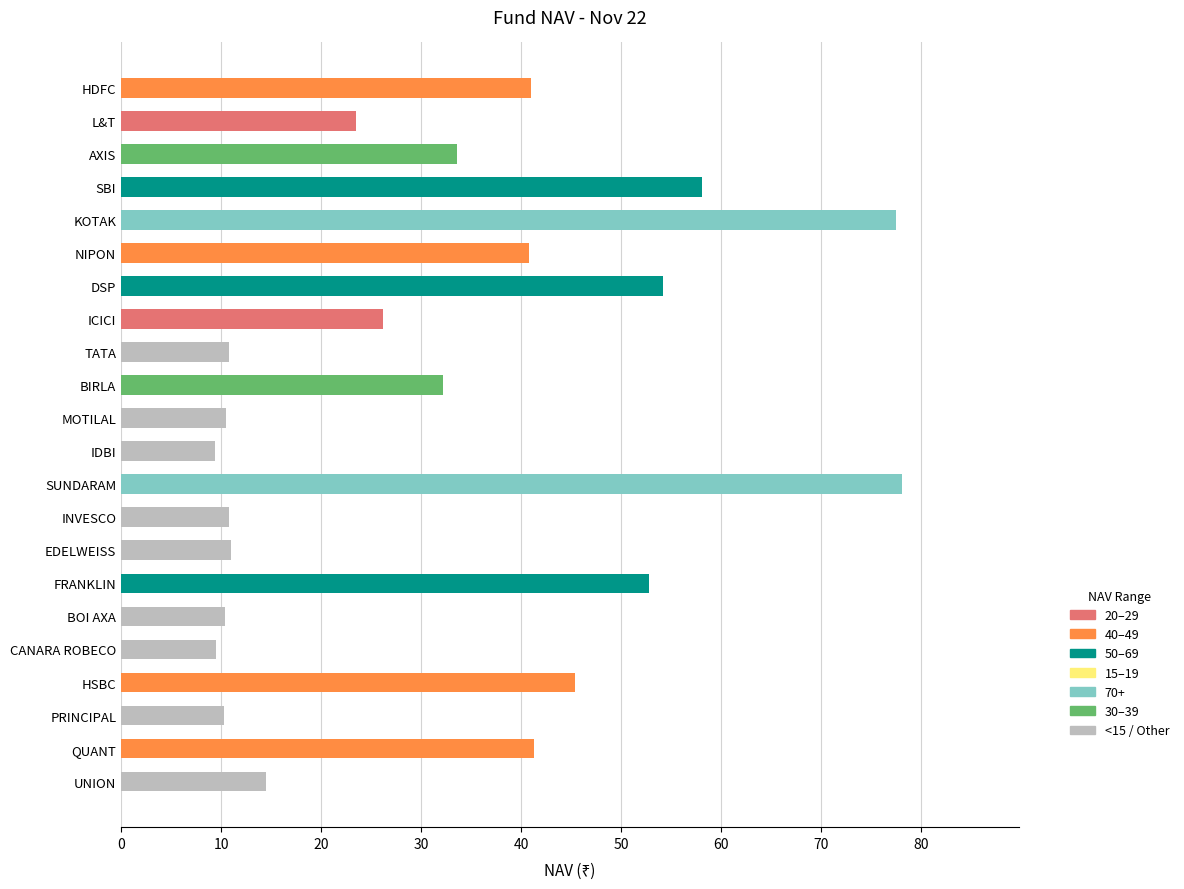

What is the value of the 5th bar from the top?

77.4